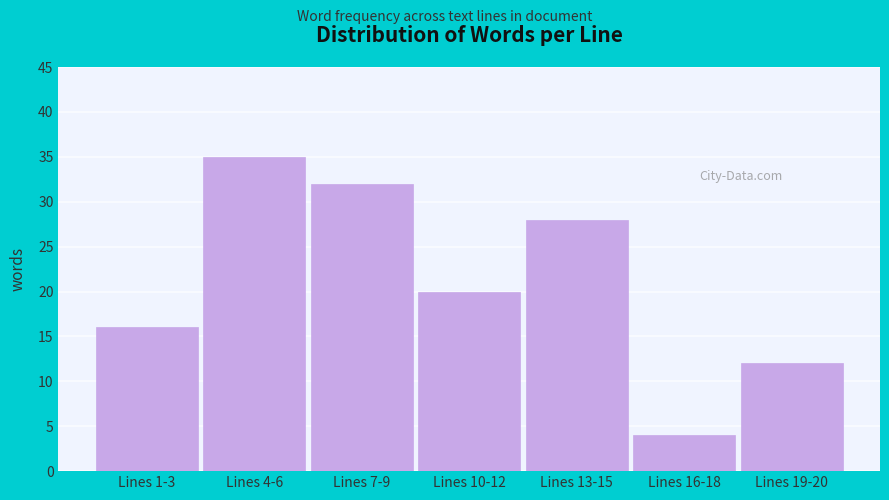

Reading left to right, extract all data points from this chart.

Lines 1-3=16	Lines 4-6=35	Lines 7-9=32	Lines 10-12=20	Lines 13-15=28	Lines 16-18=4	Lines 19-20=12